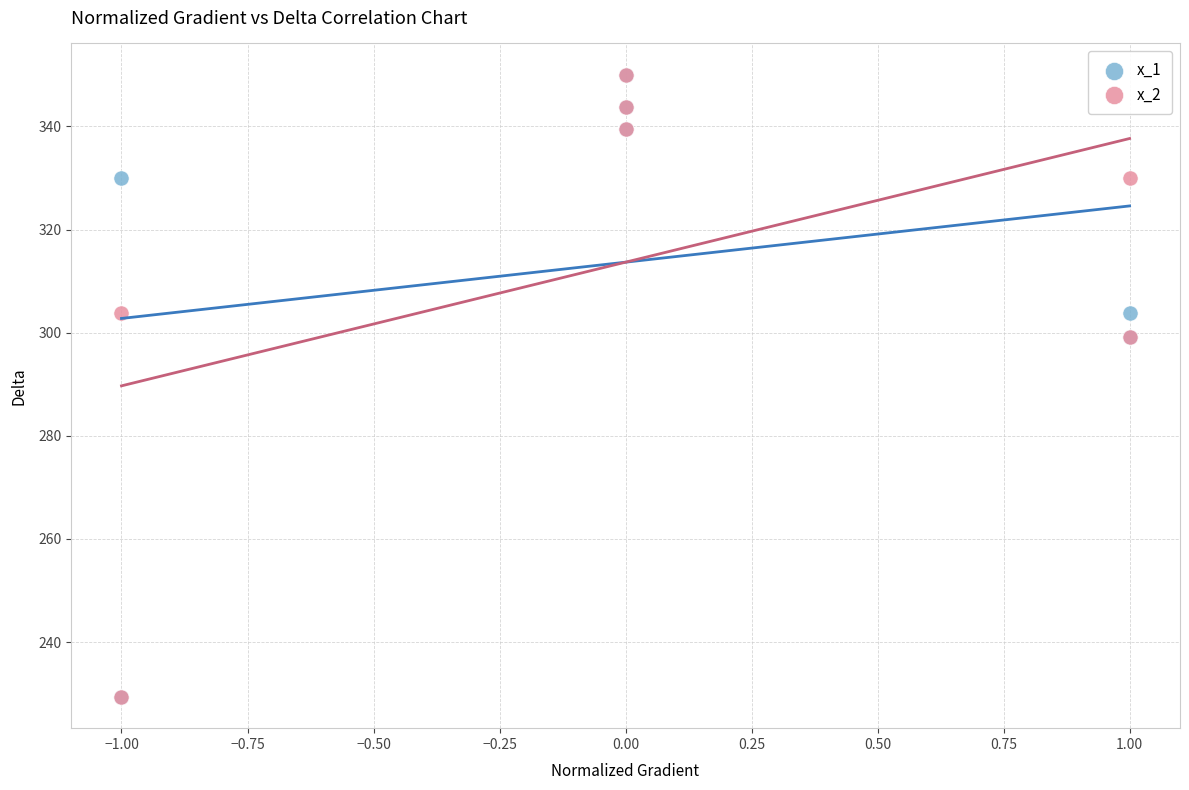

What are all the series names shown in the legend?

x_1, x_2